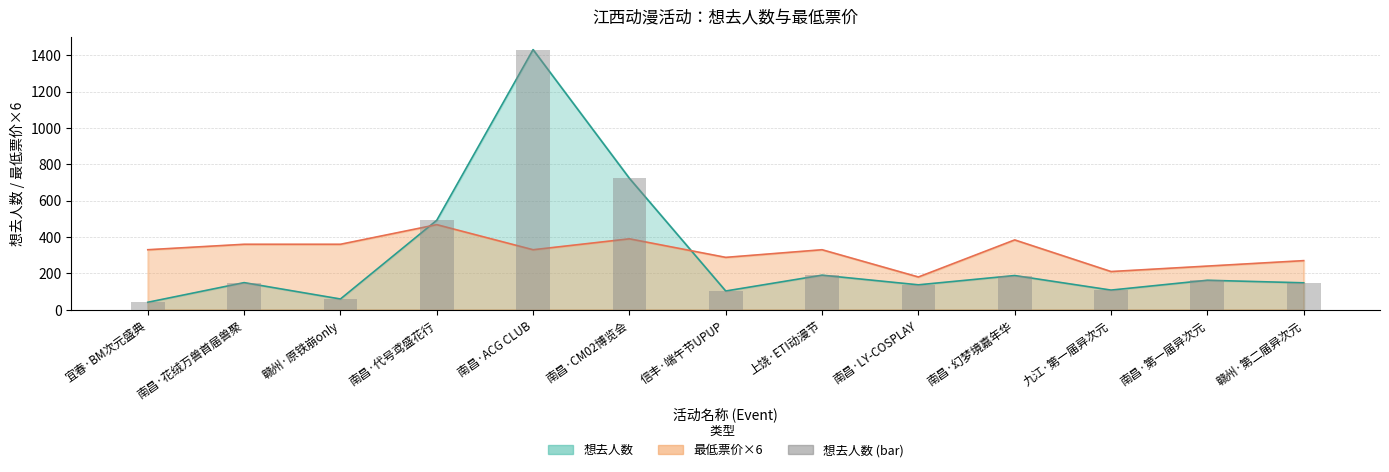

What is the label of the 8th bar from the left?

上饶·ETI动漫节